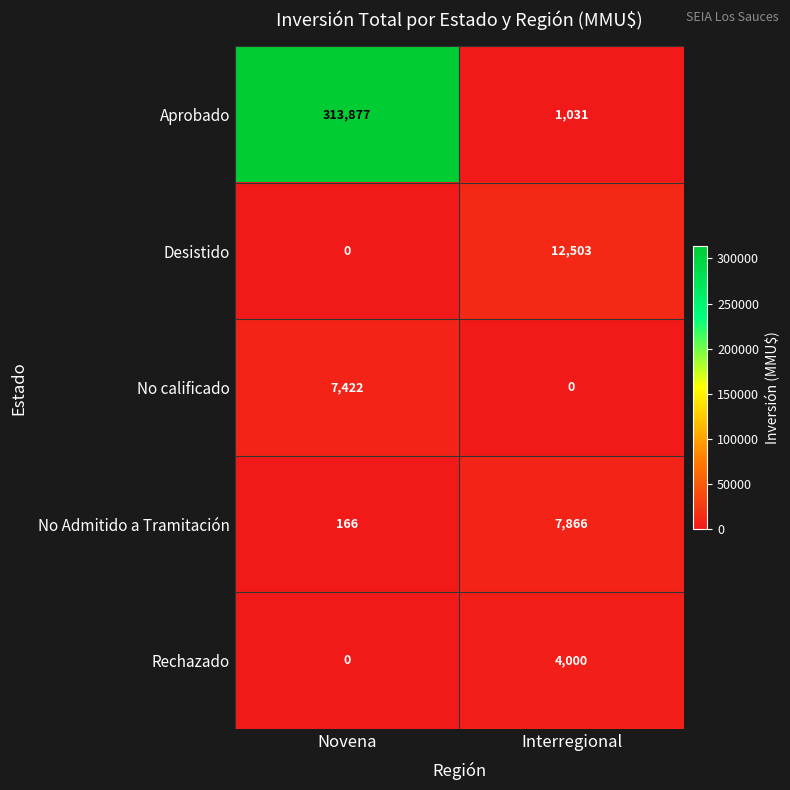

What is the sum of the Aprobado values at Novena and Interregional?

314908